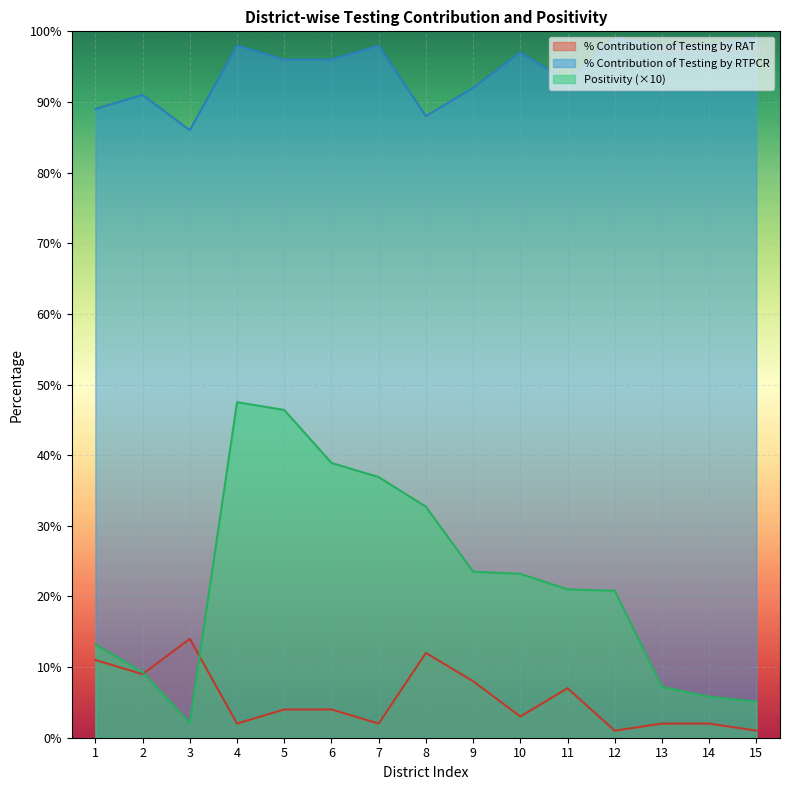

Where does the Positivity series first go above 21?

4